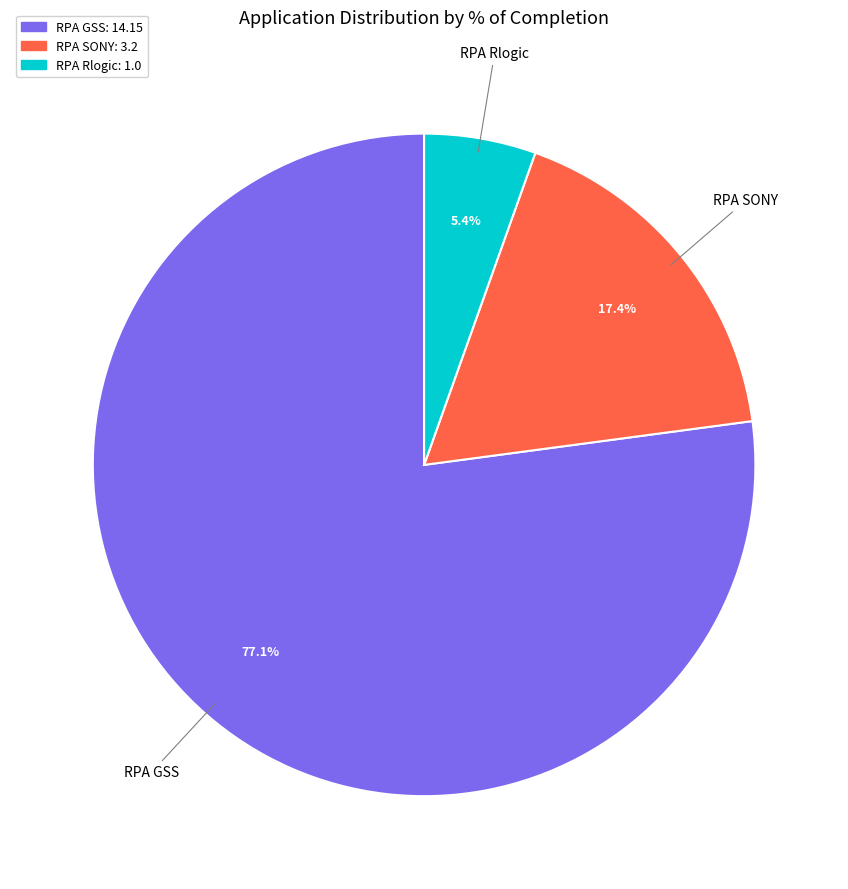

True or false: RPA GSS accounts for 68% of the total.

False